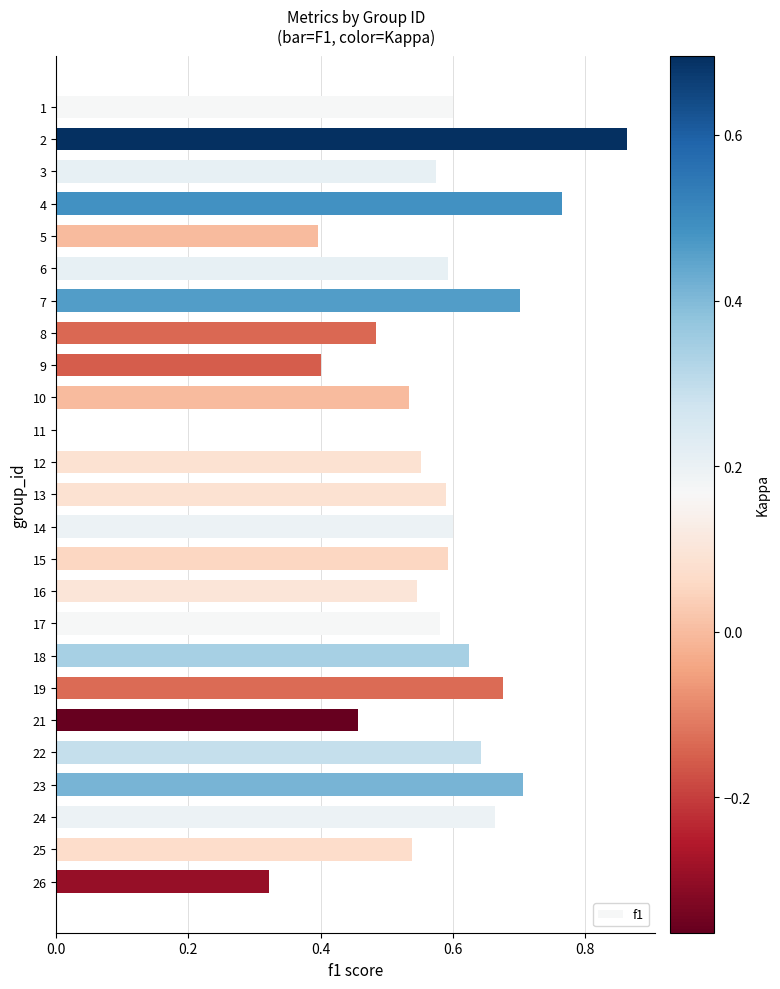

What is the sum of the values at 8 and 17?

1.1